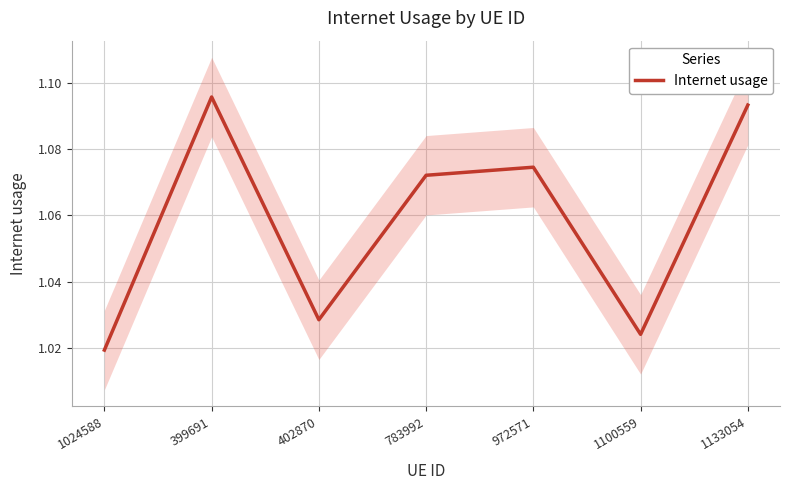

What is the value of the 2nd point from the left?

1.1